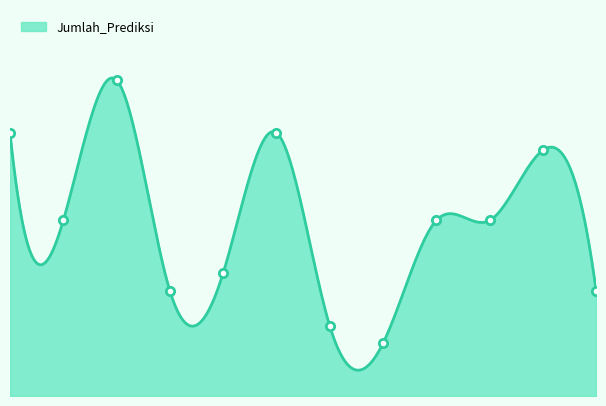

Is it true that the value at 6 is 1.9?

False